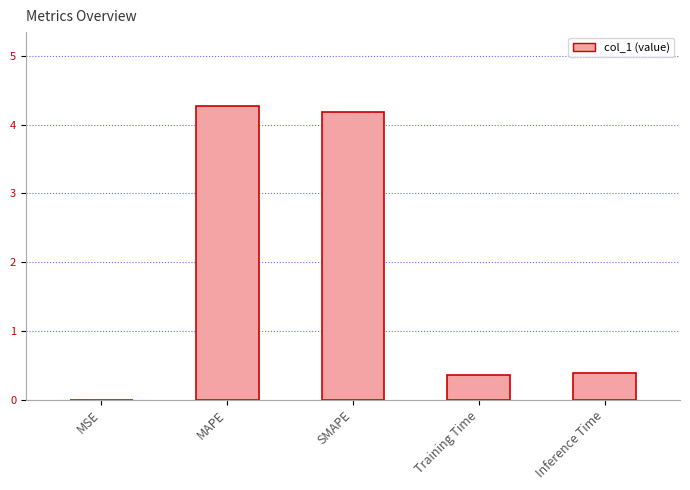

Which category has the highest value across all series?

MAPE